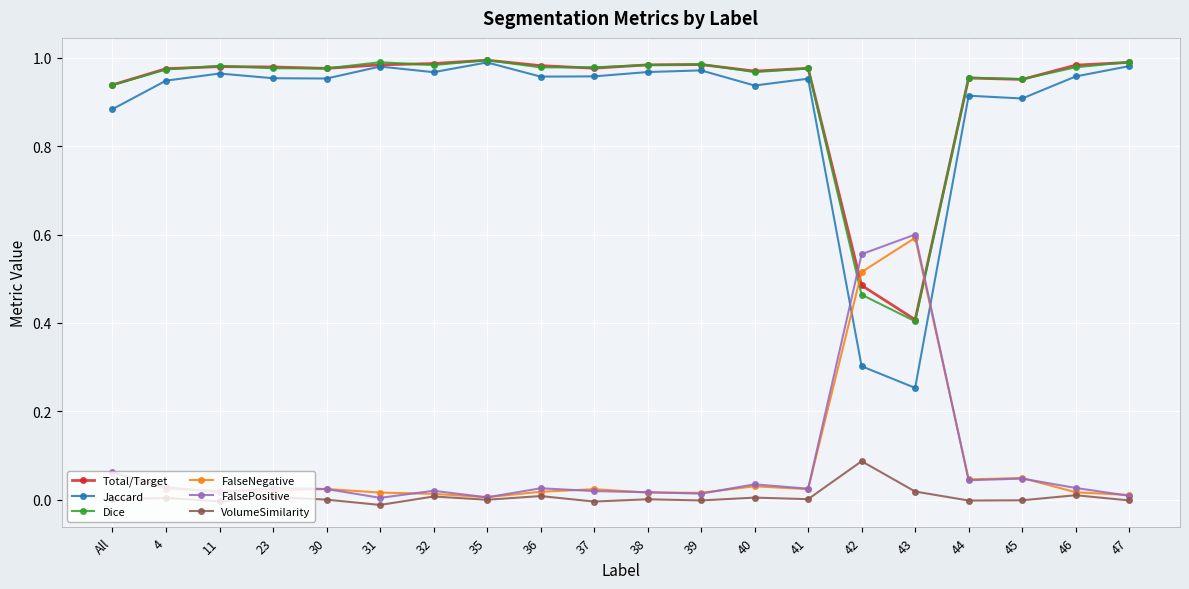

True or false: FalsePositive has more than 1 interior local peaks.

True